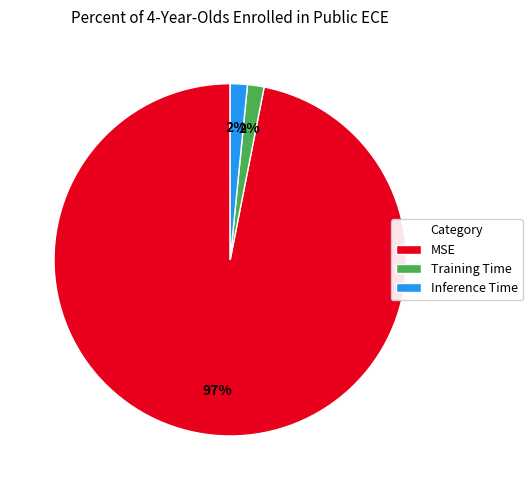

Combined, do Training Time and Inference Time account for over 50%?

No